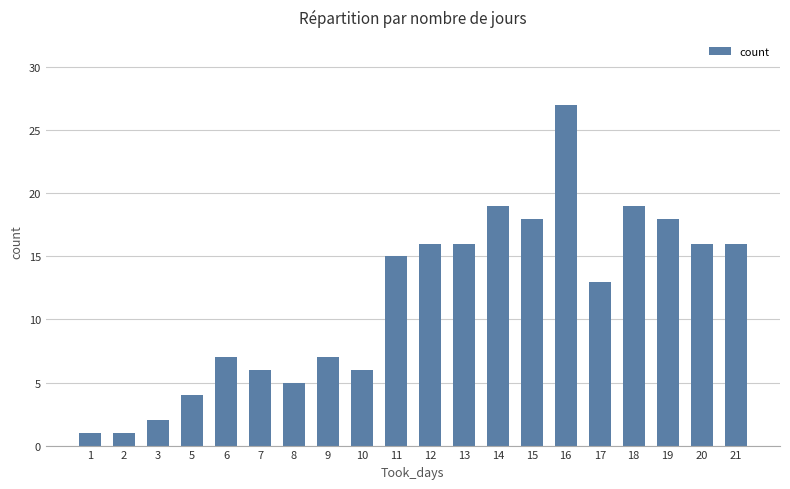

At which category does the chart reach its peak across all series?

16